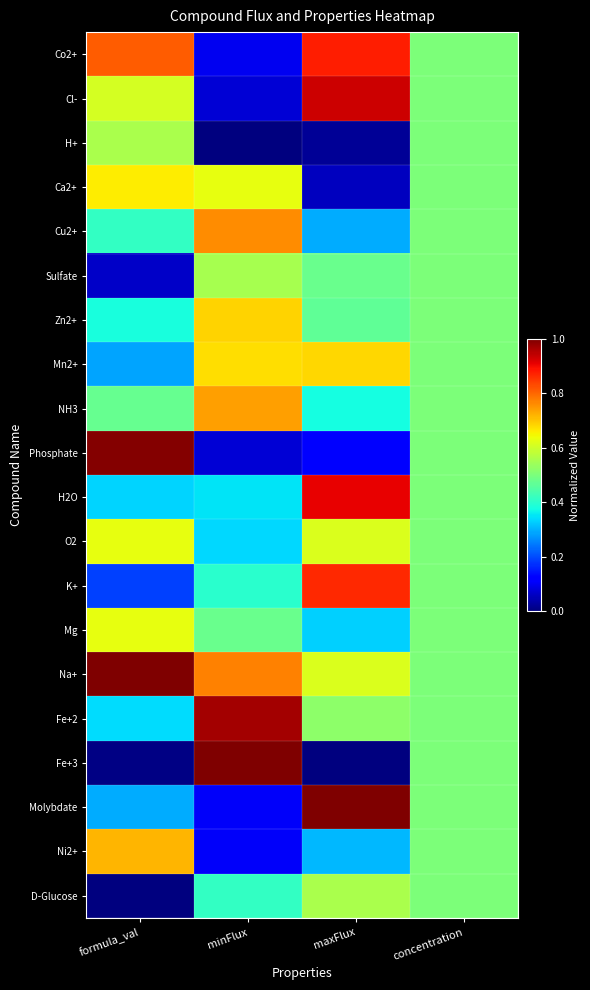

Between formula_val and minFlux, which is larger?

formula_val